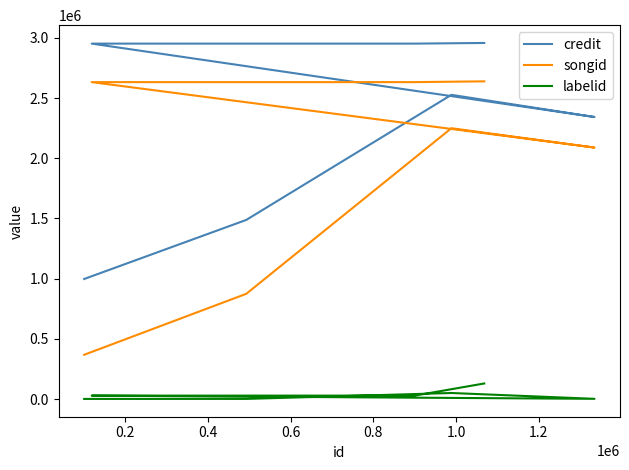

Which series has the largest total across all categories?

credit